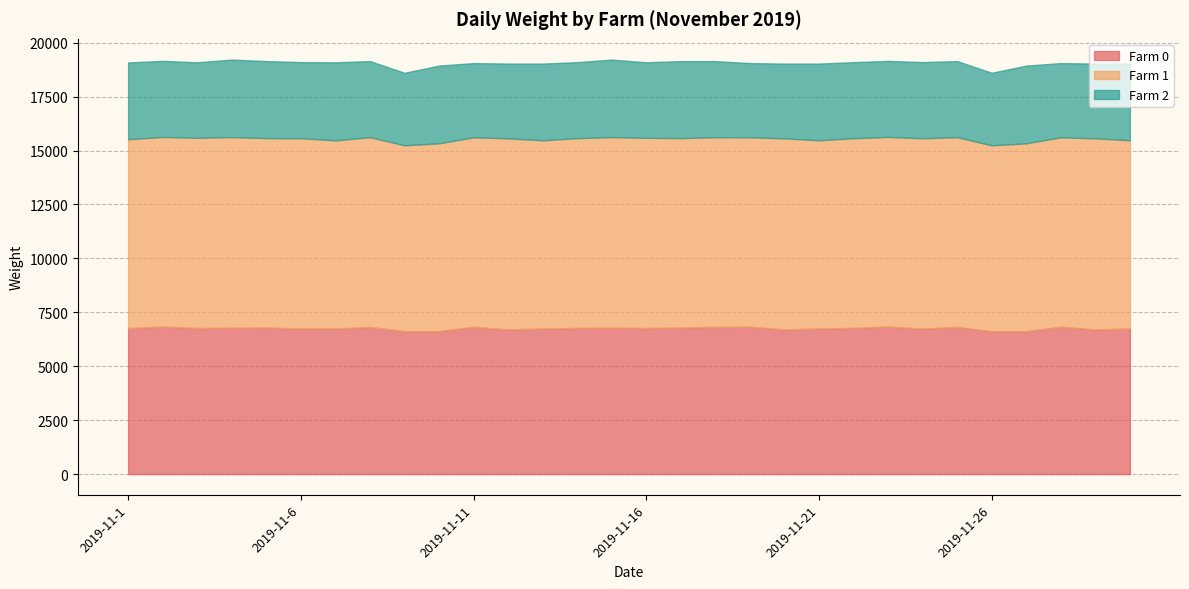

True or false: Farm 0 and Farm 2 cross at least once.

False